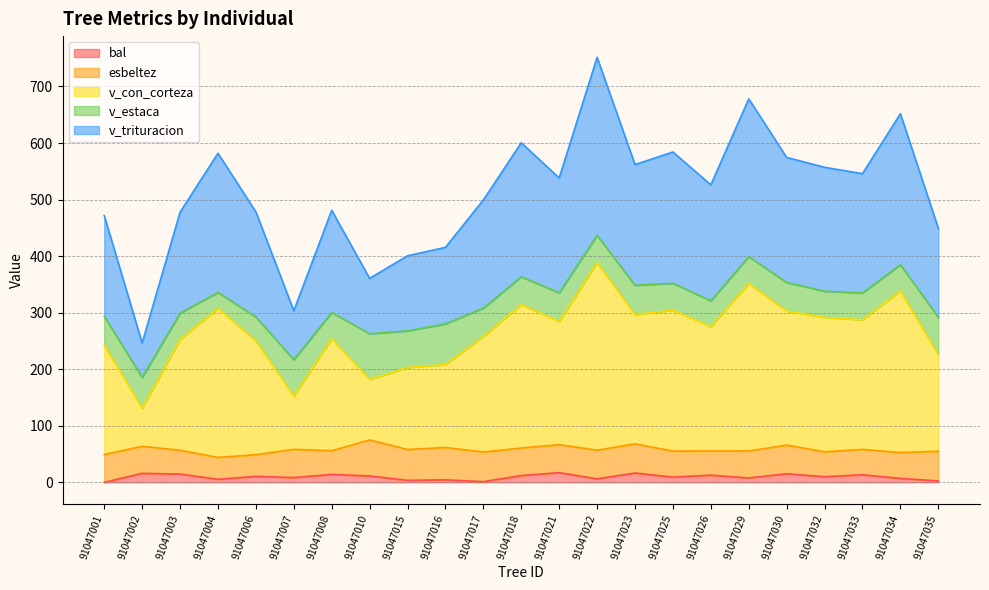

What is the total value across all series at 91047021?

538.2